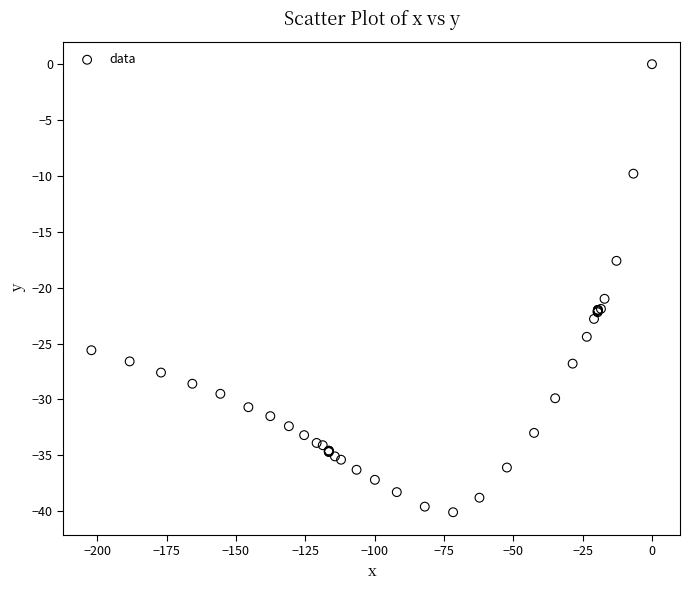

What Y value in the scatter plot is closest to -20?

-21.0